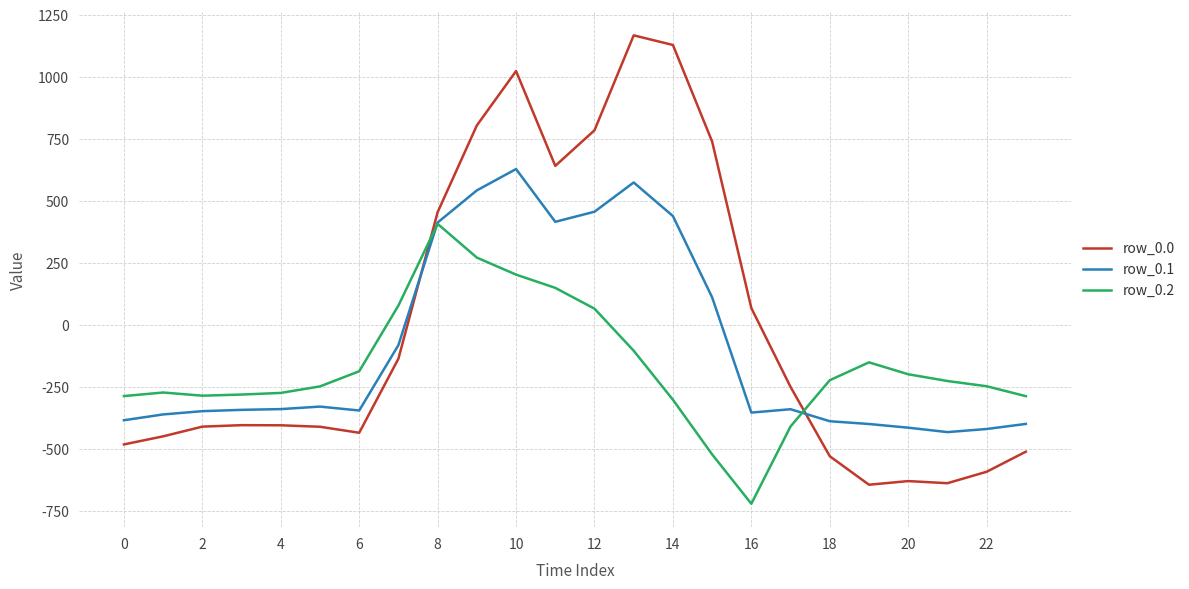

Which series has the widest spread of values?

row_0.0